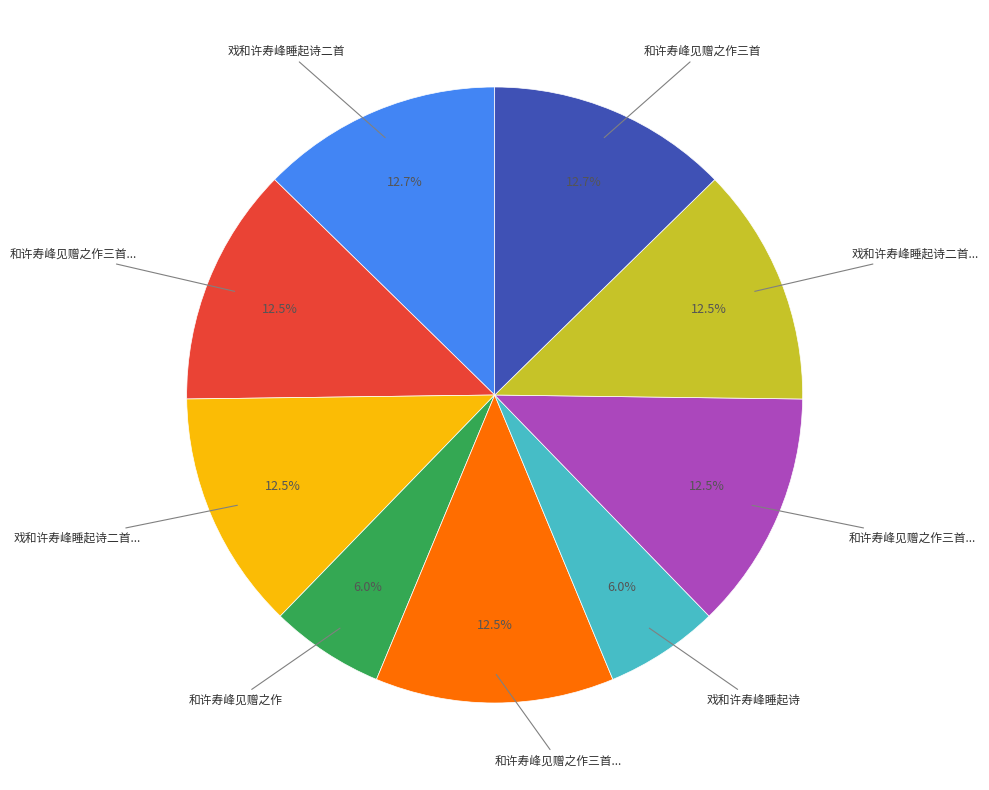

Is there a majority slice in this chart?

No